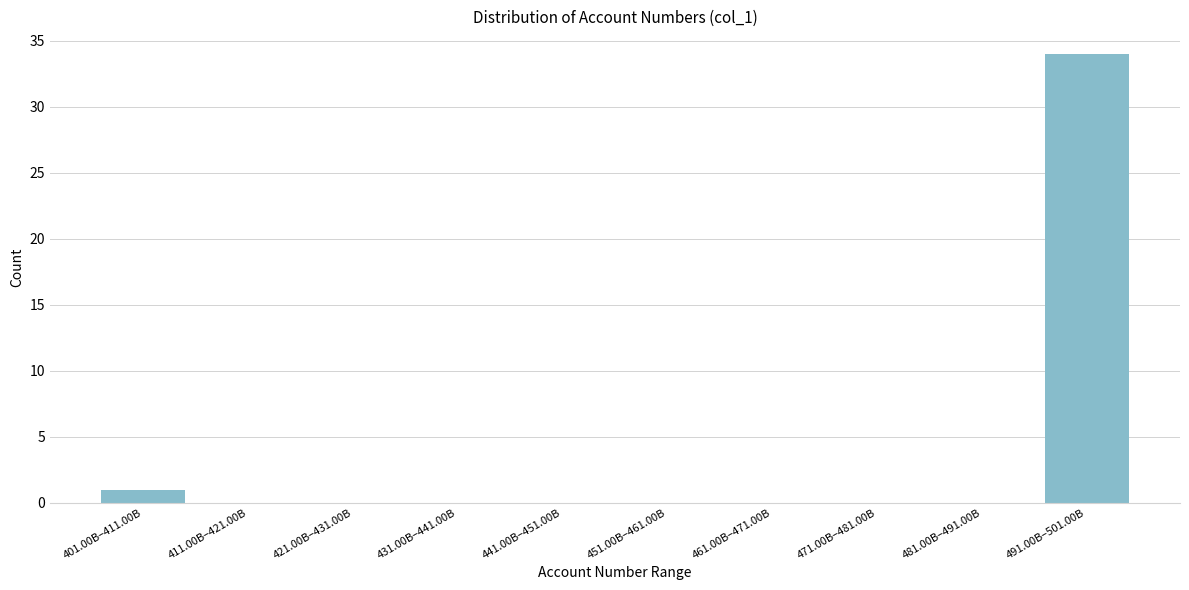

Reading left to right, what are all the values shown in this chart?

401.00B–411.00B=1	411.00B–421.00B=0	421.00B–431.00B=0	431.00B–441.00B=0	441.00B–451.00B=0	451.00B–461.00B=0	461.00B–471.00B=0	471.00B–481.00B=0	481.00B–491.00B=0	491.00B–501.00B=34